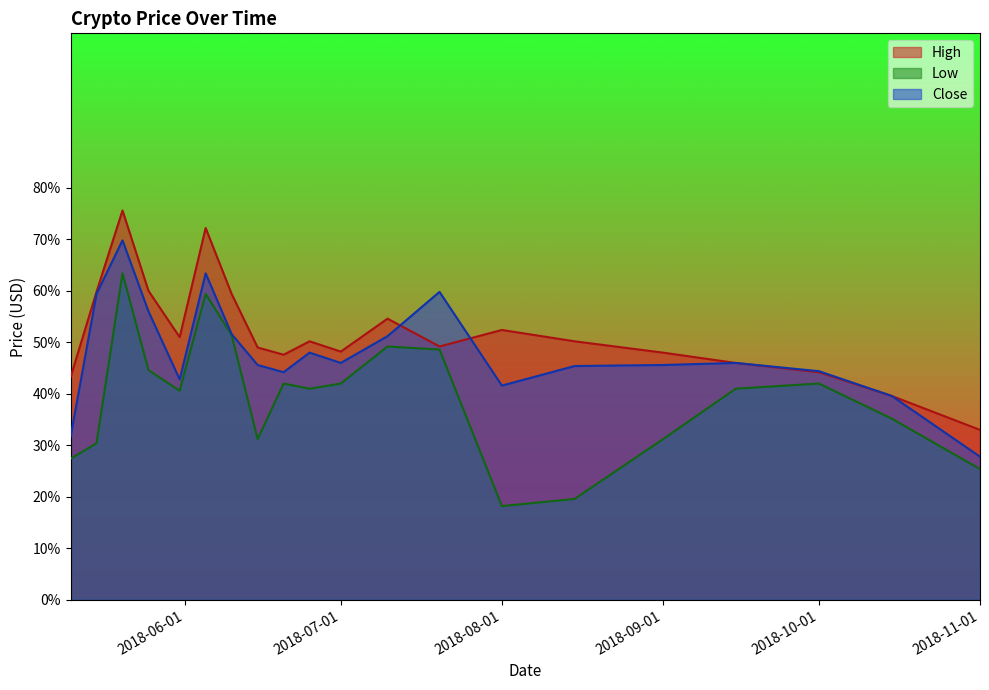

What is the total value across all series at 2018-10-15?

5.7